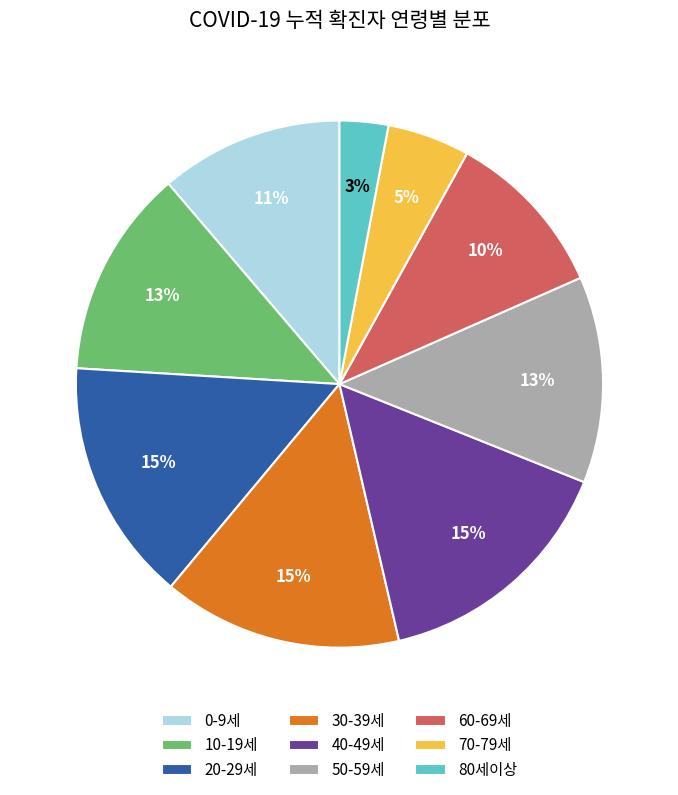

To the nearest percent, what portion does 0-9세 represent?

11%